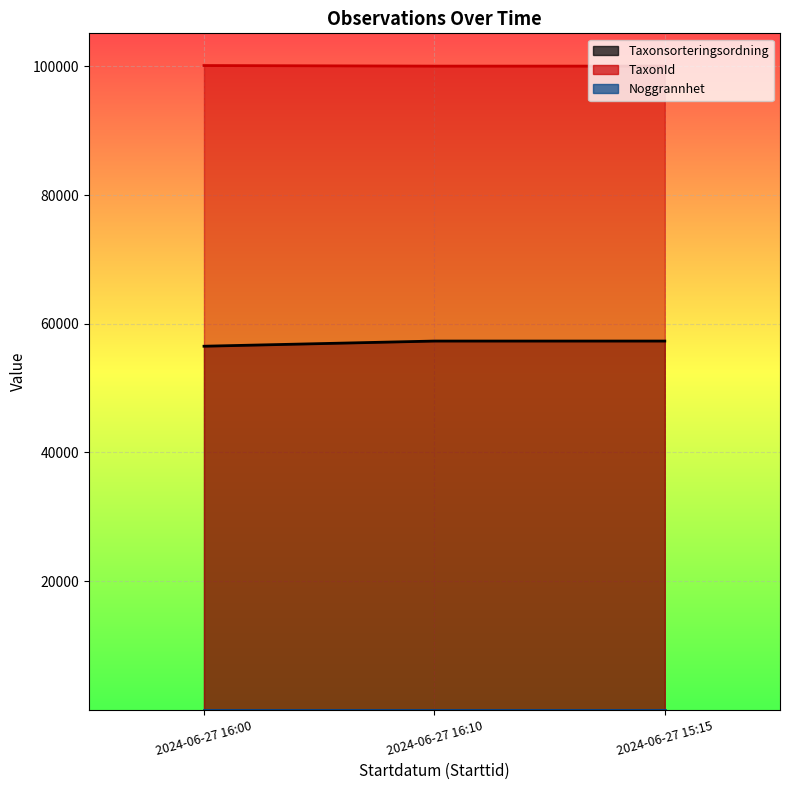

What position from the right is 2024-06-27 15:15?

1